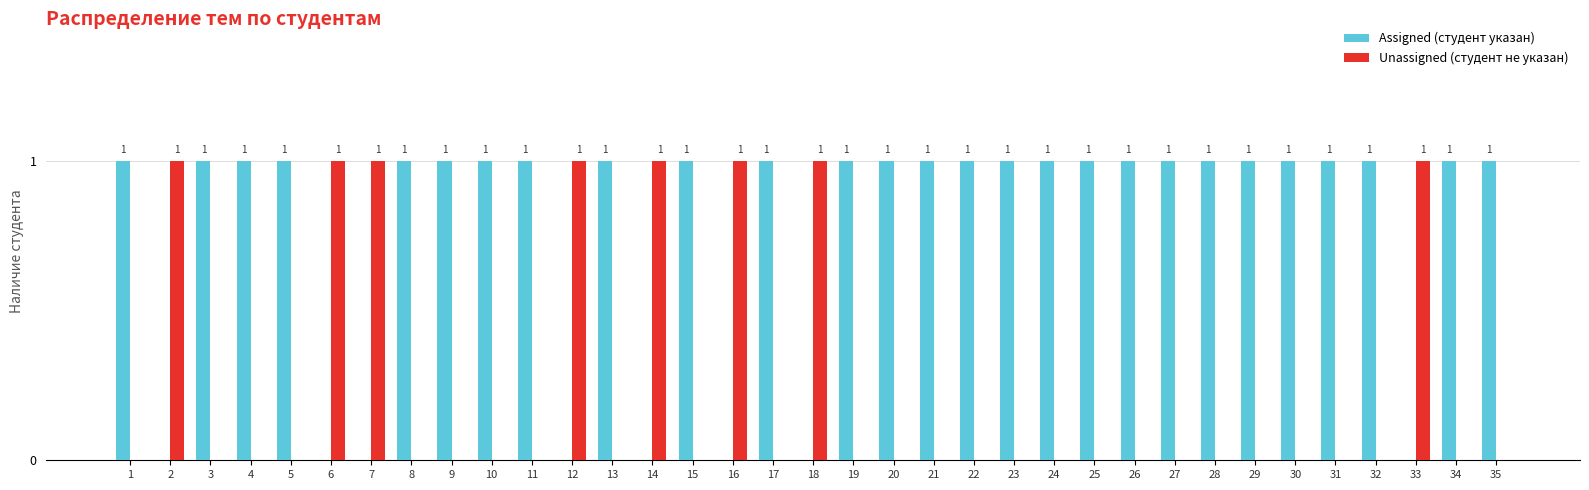

Which series has the largest total across all categories?

Assigned (студент указан)